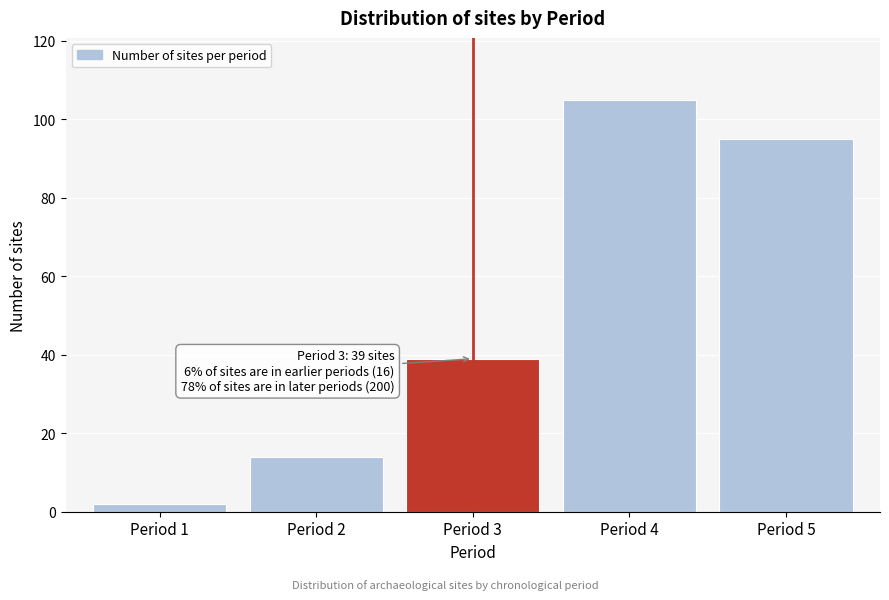

Reading left to right, transcribe all the data shown in this chart.

Period 1=2	Period 2=14	Period 3=39	Period 4=105	Period 5=95